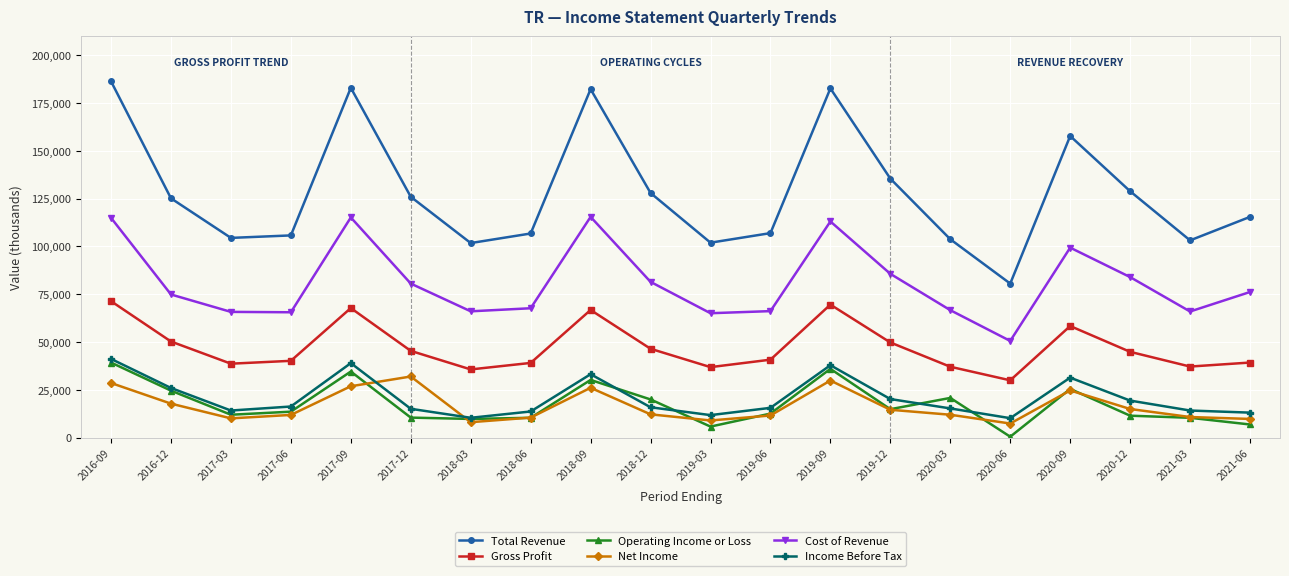

How many times do Operating Income or Loss and Net Income cross each other?

9